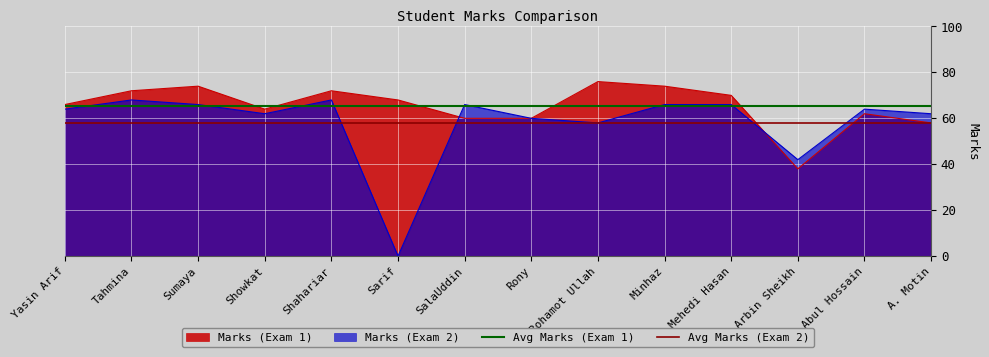

What value does the Marks (Exam 1) series have at Abul Hossain, to the nearest 5?

60